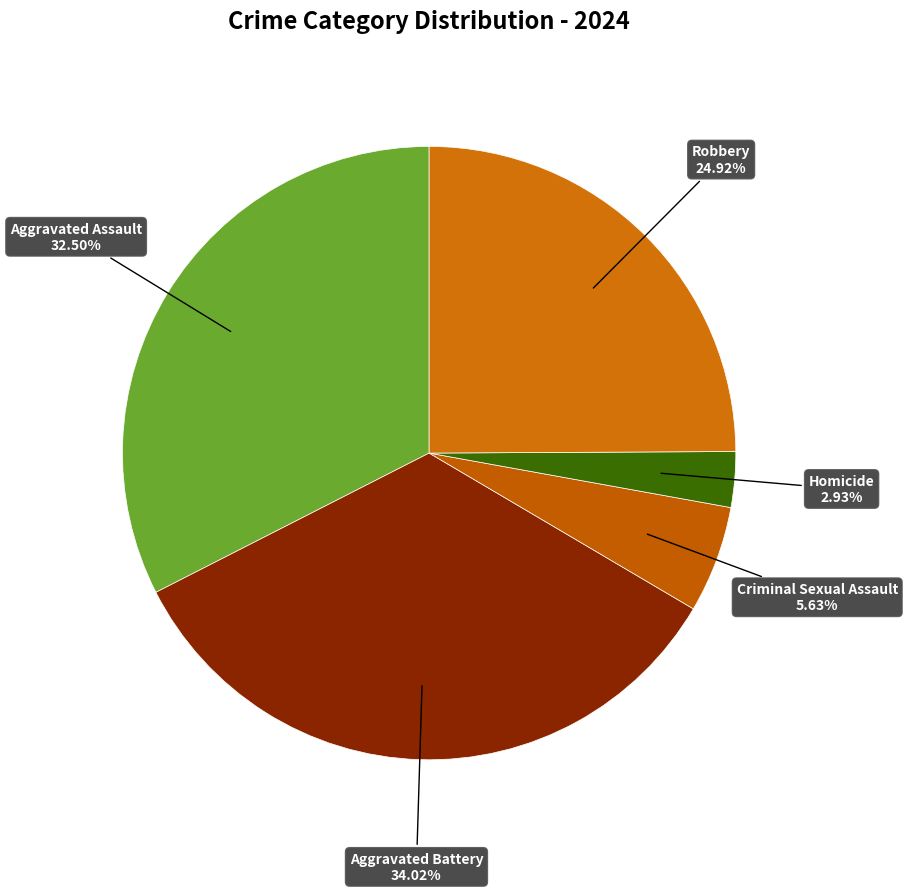

To the nearest percent, what is the difference between the largest and smallest slice percentages?

31%